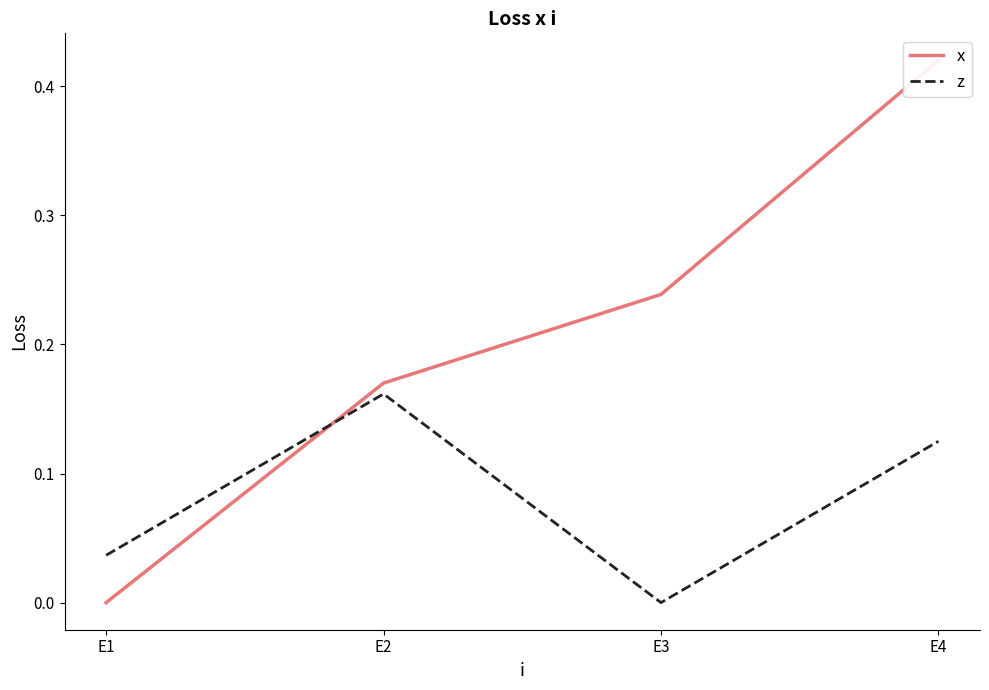

Rank the series by their average value, from highest to lowest.

x, z